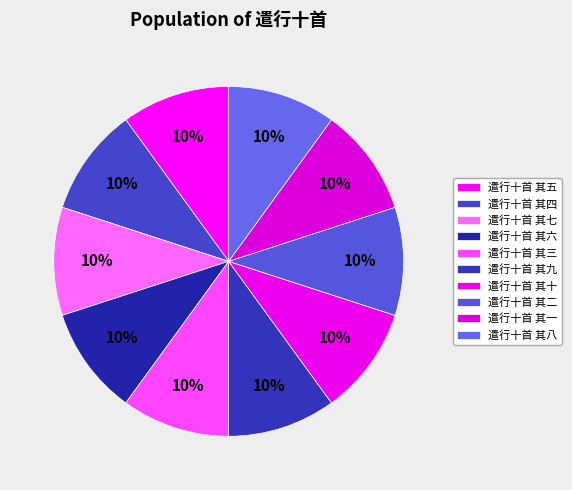

How many segments does this pie chart have?

10